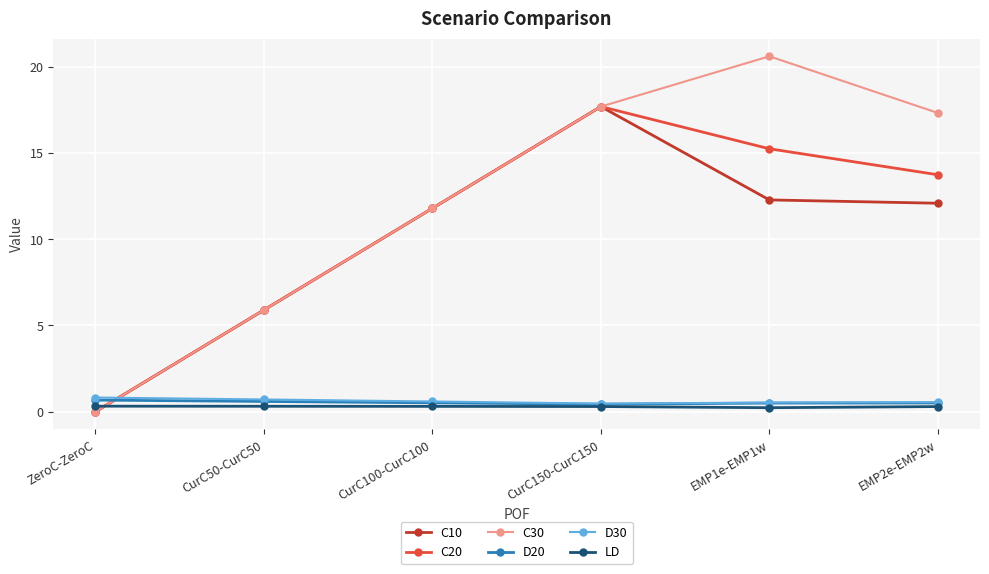

How many times do C10 and D20 cross each other?

1